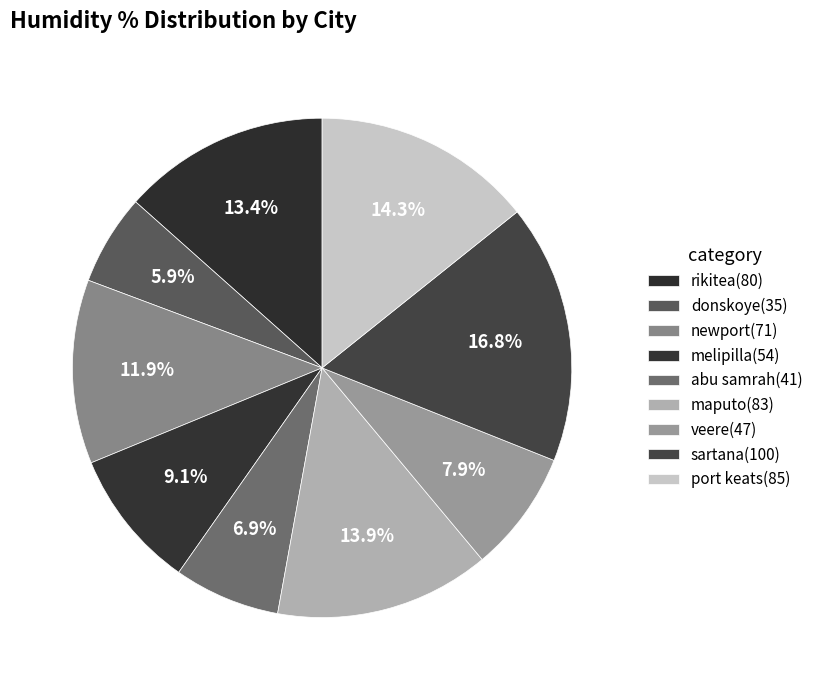

What percentage is the maputo slice, to the nearest percent?

14%